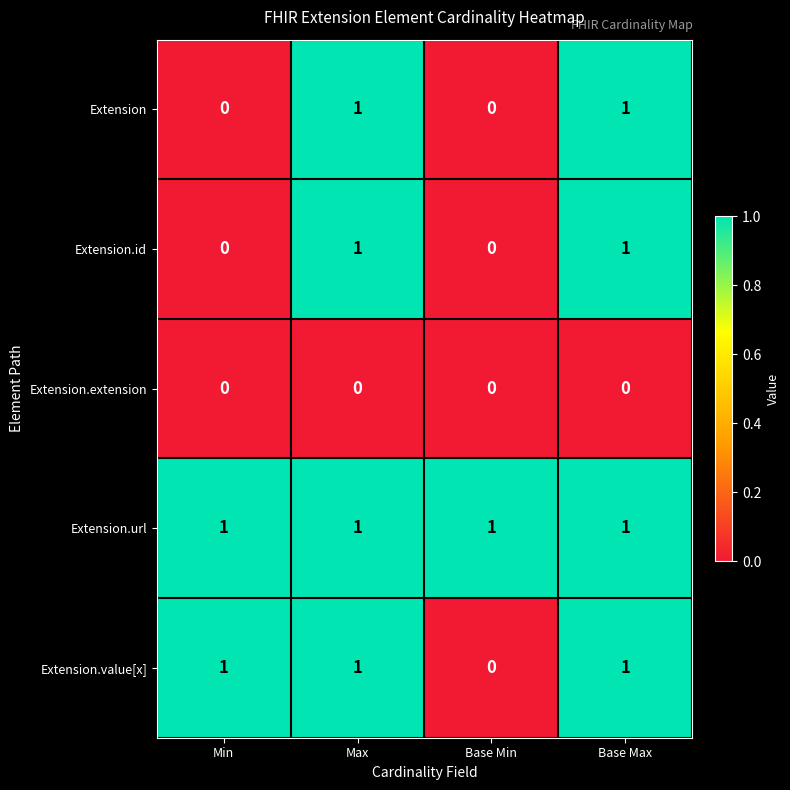

Which series has the largest total across all categories?

Extension.url